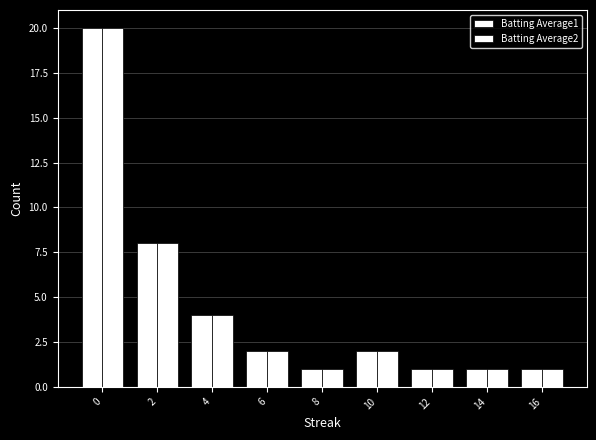

What is the value of the Batting Average1 bar at the 8th from the left?

1